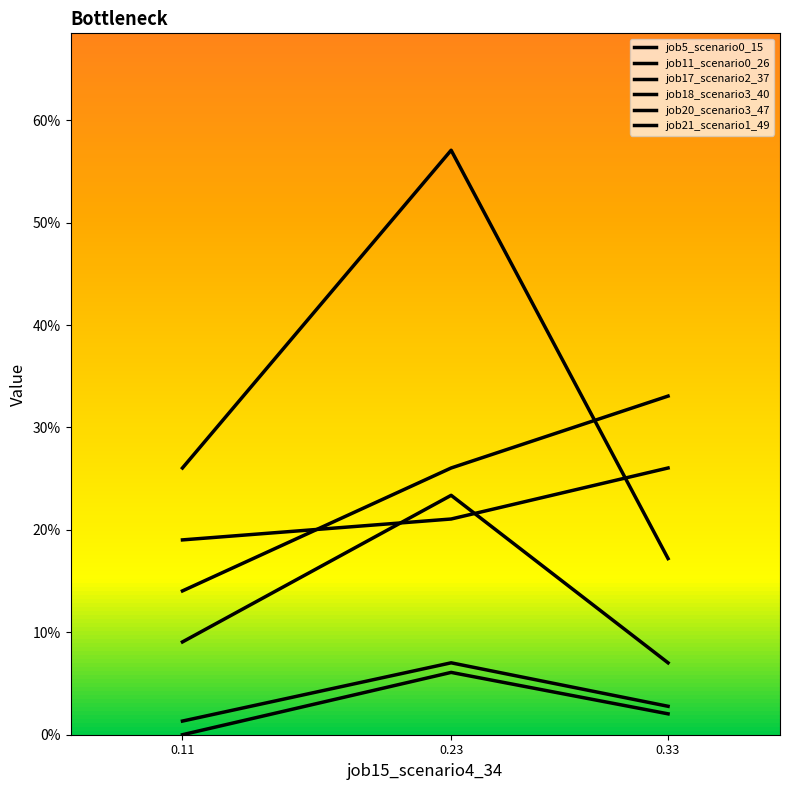

Which category has the lowest value across all series?

0.11